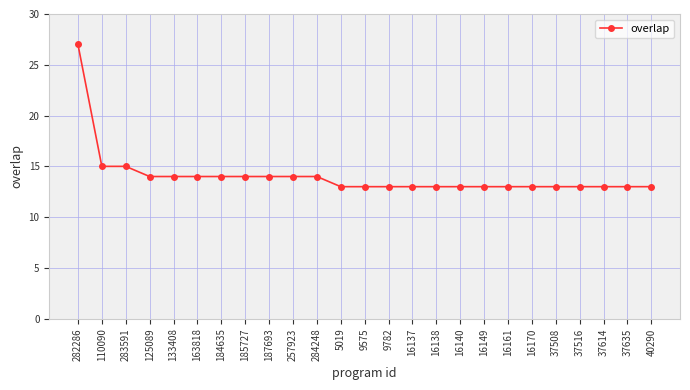

Which category has the highest value across all series?

282286